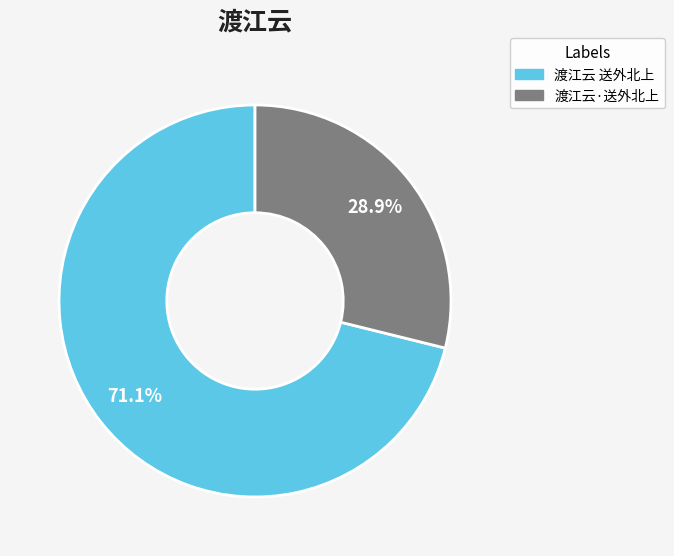

To the nearest percent, what is the difference between the 渡江云·送外北上 and 渡江云 送外北上 slice percentages?

42%